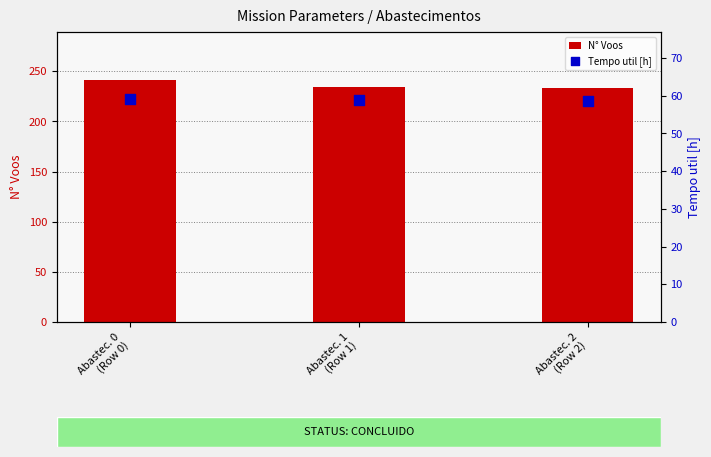

At which category is the sum across all series the highest?

Abastec. 0
(Row 0)